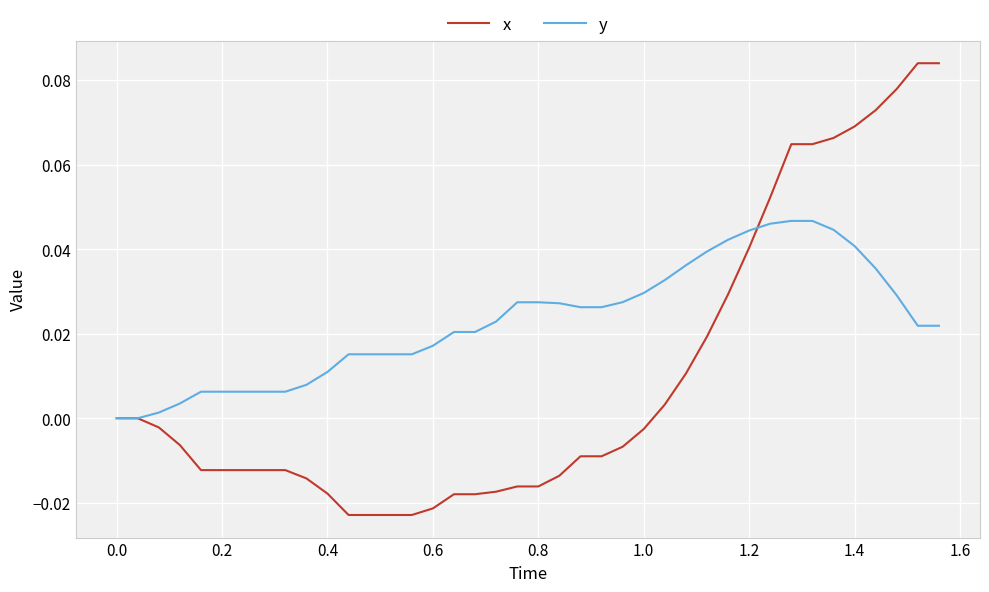

Which series has the largest total across all categories?

y